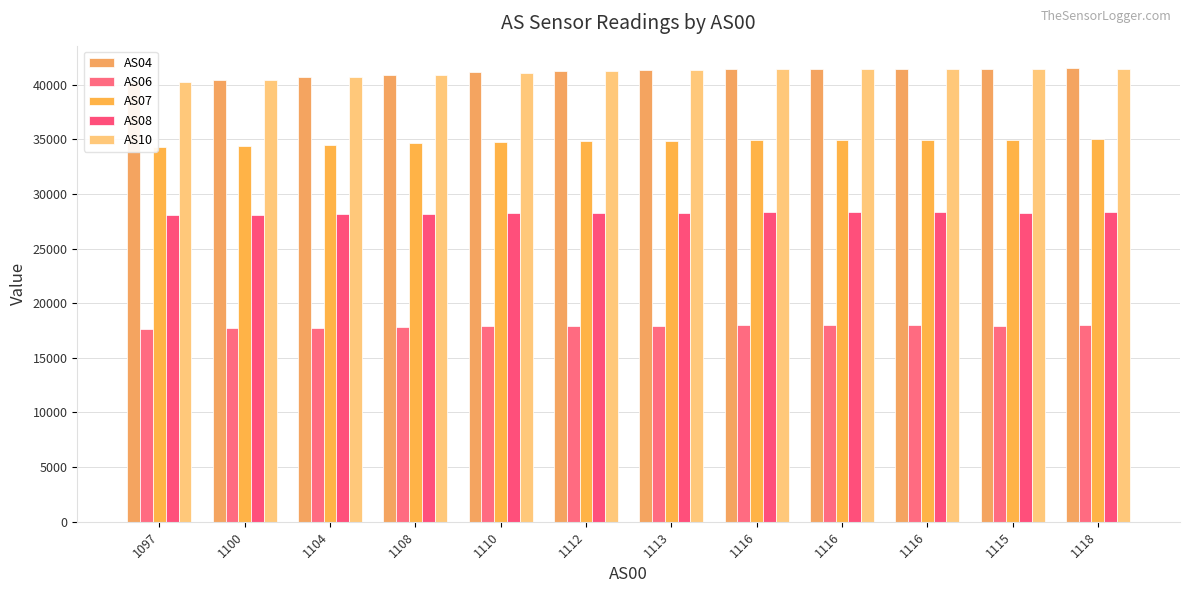

What is the smallest value displayed?

17644